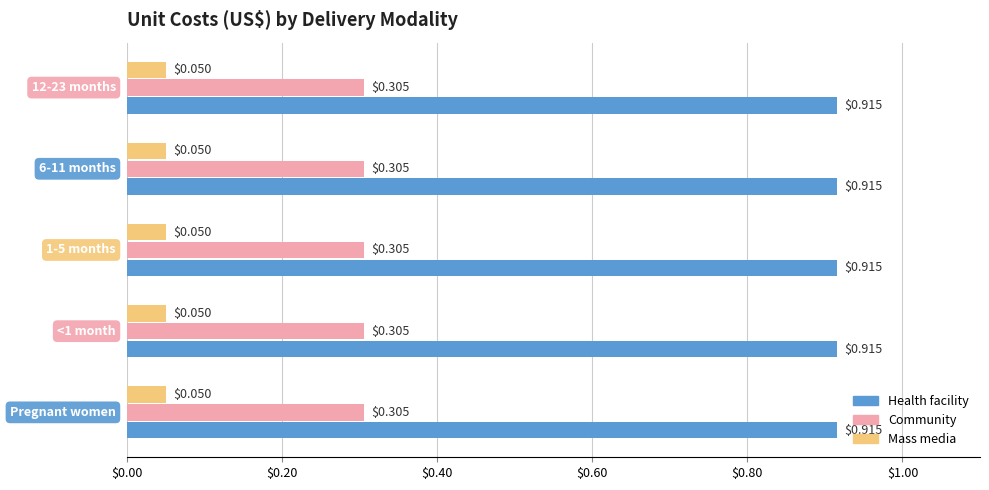

What are all the series names shown in the legend?

Health facility, Community, Mass media